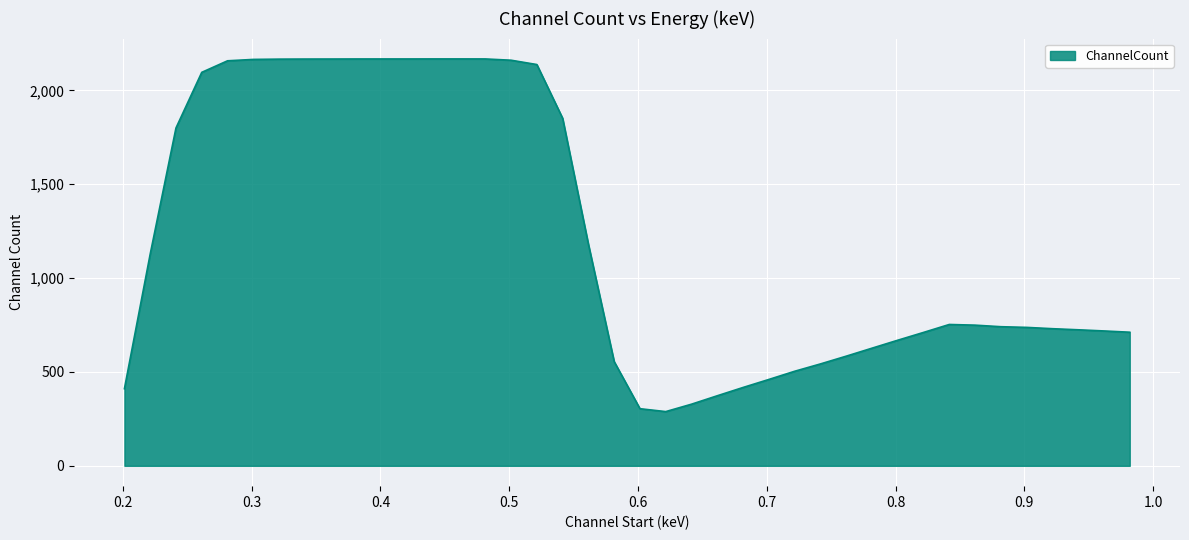

How many values exceed 749?

20